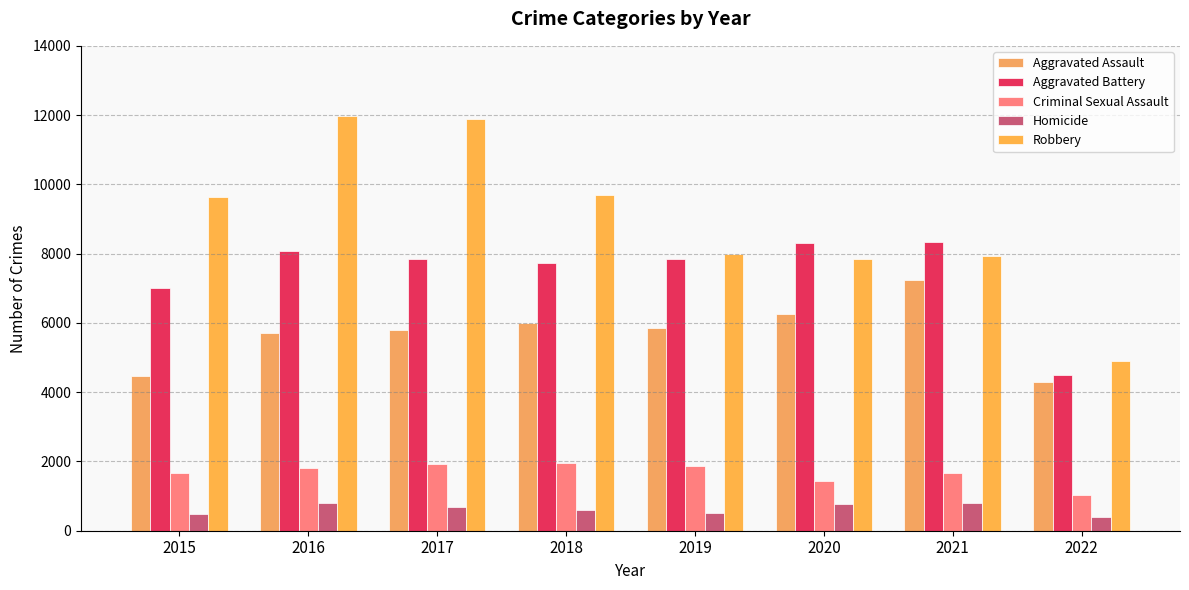

What is the average value of the Homicide series?

629